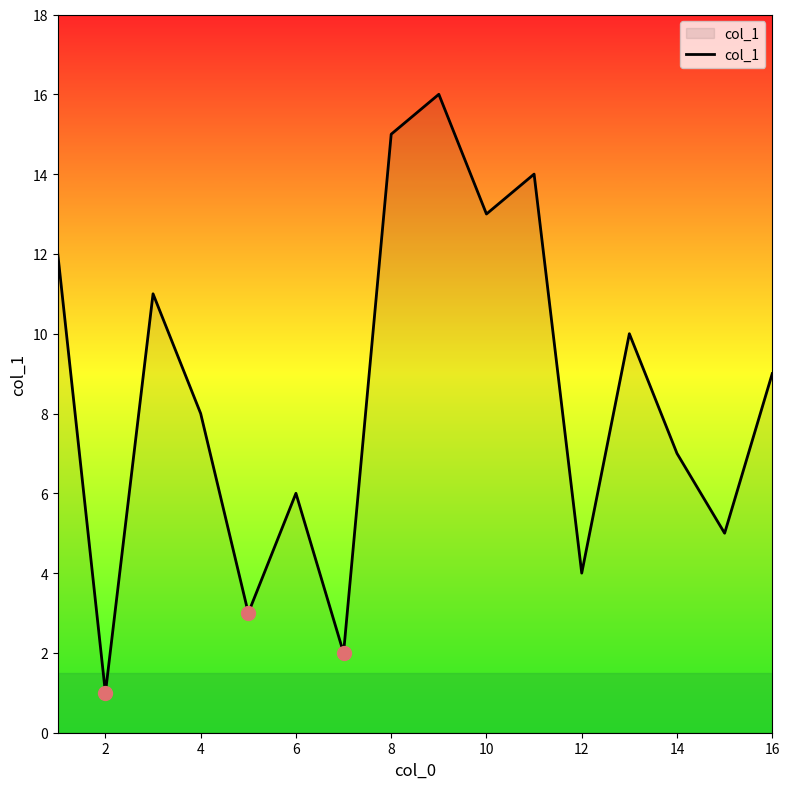

What is the difference between the maximum and minimum values?

15